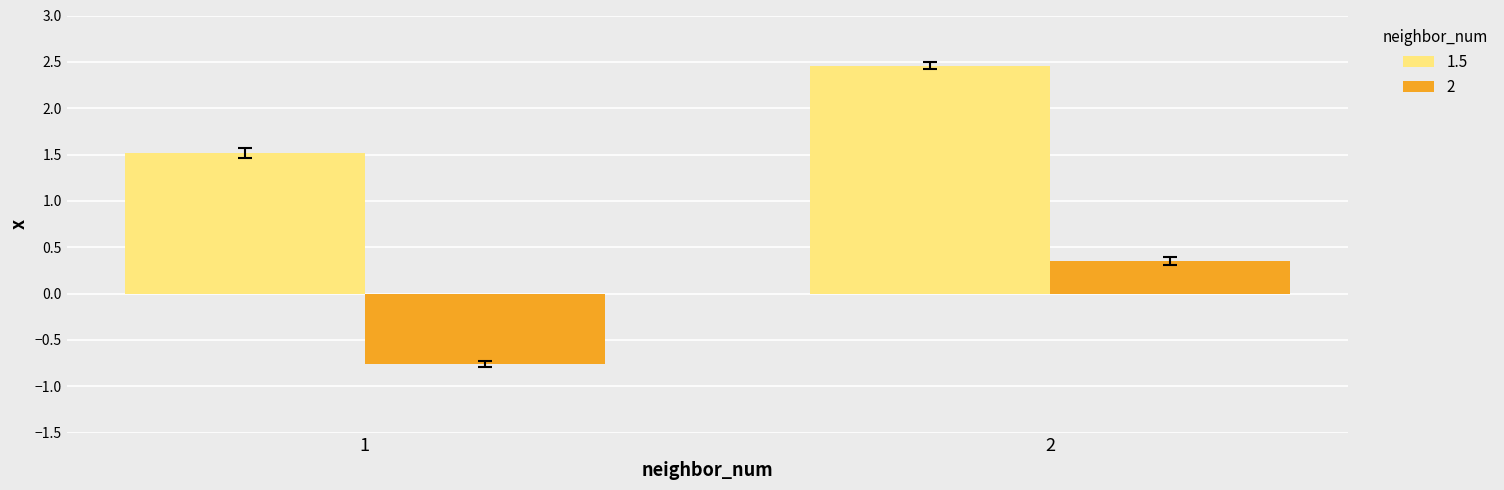

At which label does 2 reach its peak?

2